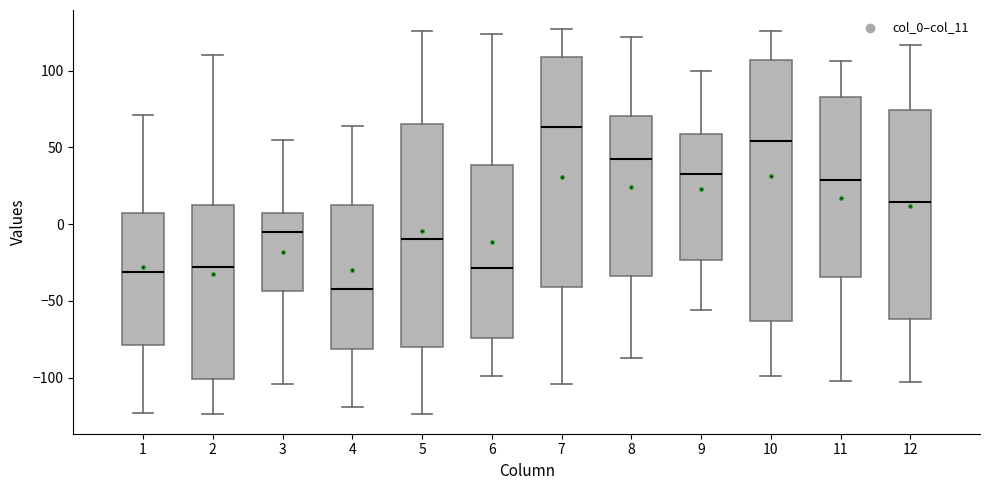

Which box's median line is the lowest?

4